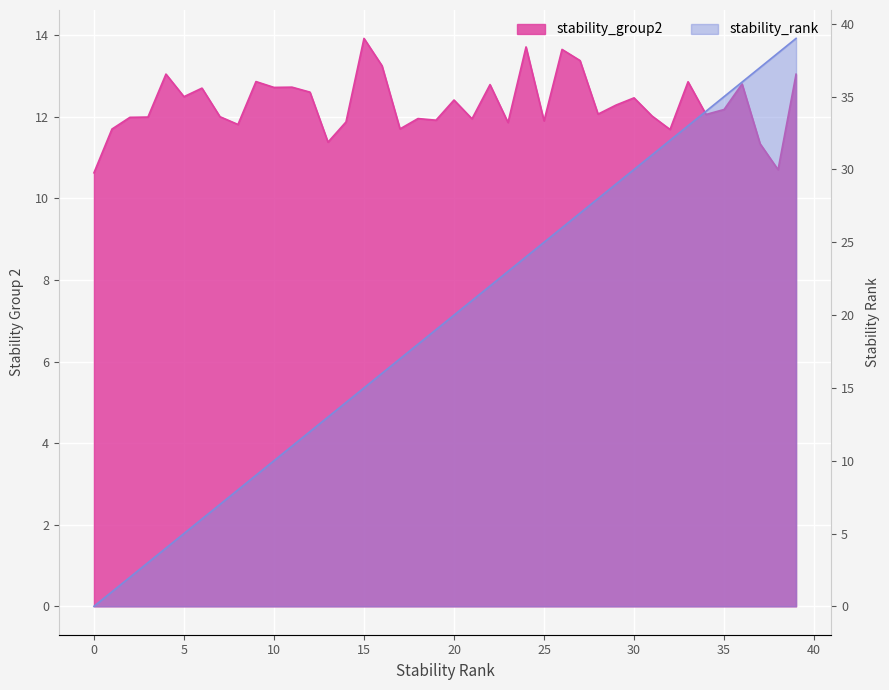

Rank the series by their average value, from lowest to highest.

stability_group2, stability_rank